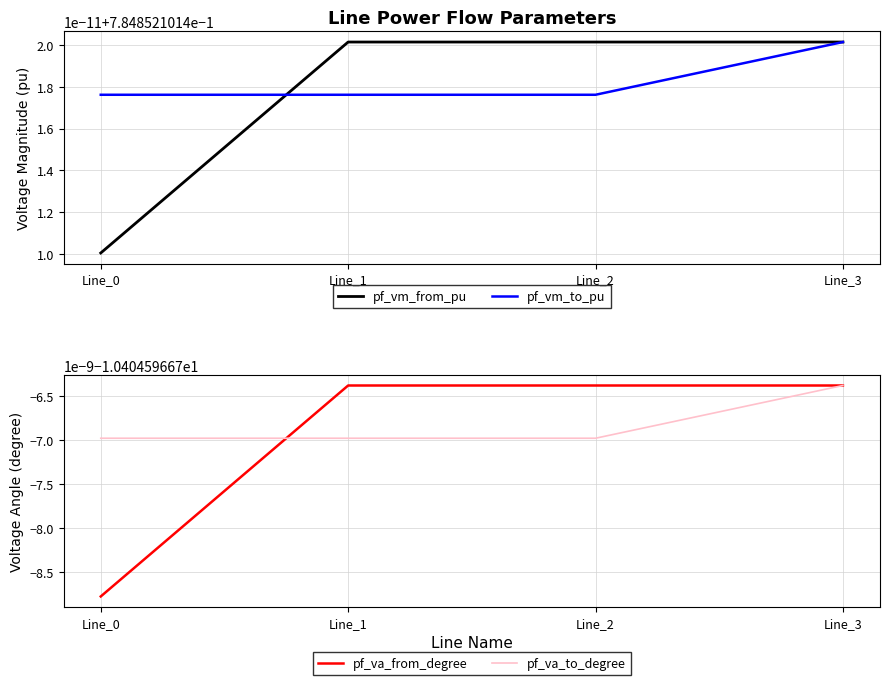

Which category has the lowest value across all series?

Line_0